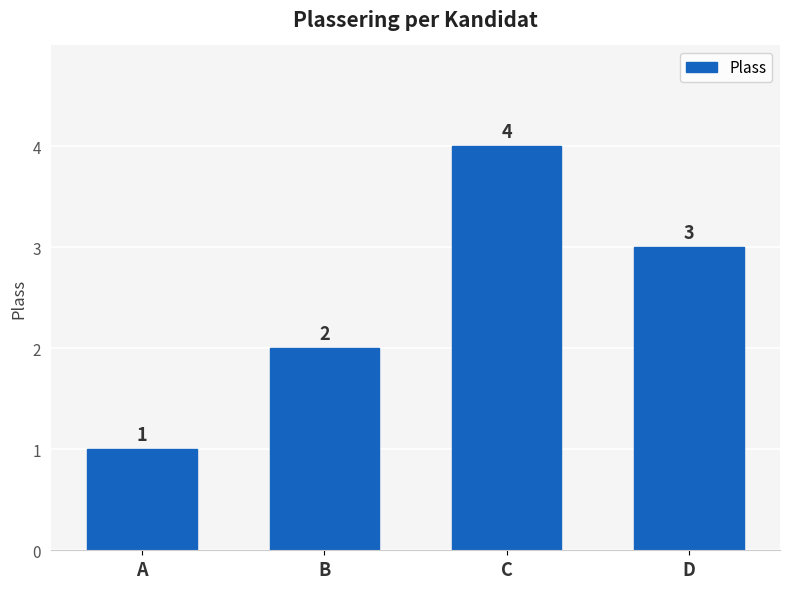

Does the chart contain stacked bars?

No